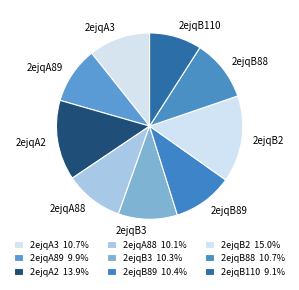

Between 2ejqA88 and 2ejqA2, which is larger?

2ejqA2